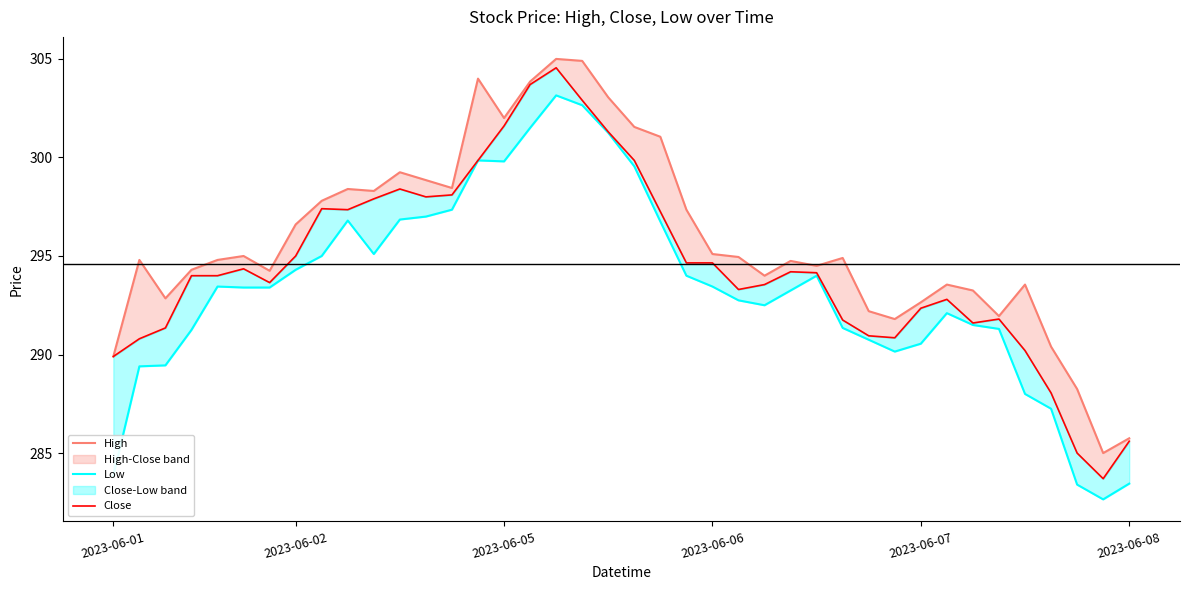

Does the chart have visible grid lines?

No